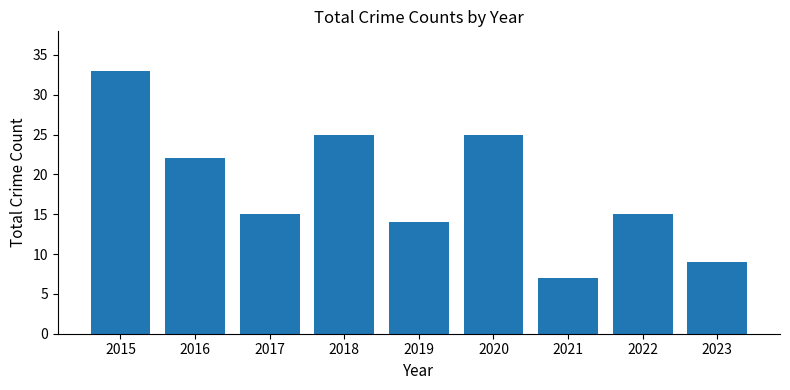

Count the number of categories in the chart.

9